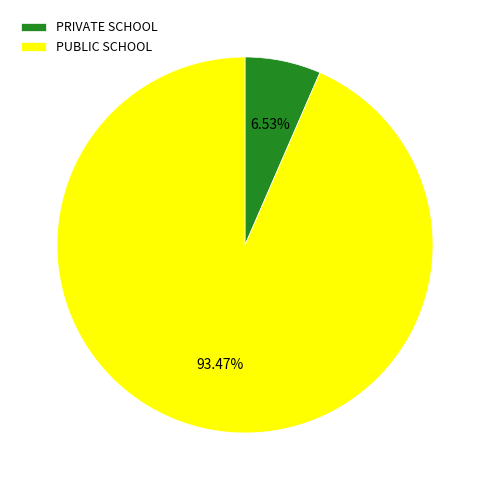

To the nearest percent, what portion does PUBLIC SCHOOL represent?

93%